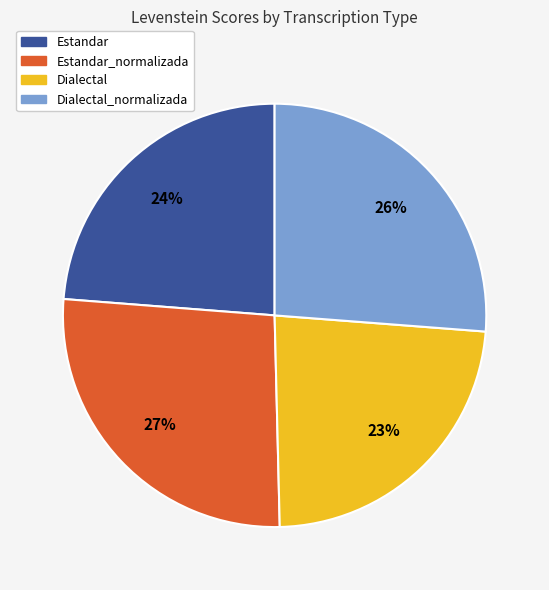

To the nearest percent, what is the average slice percentage?

25%